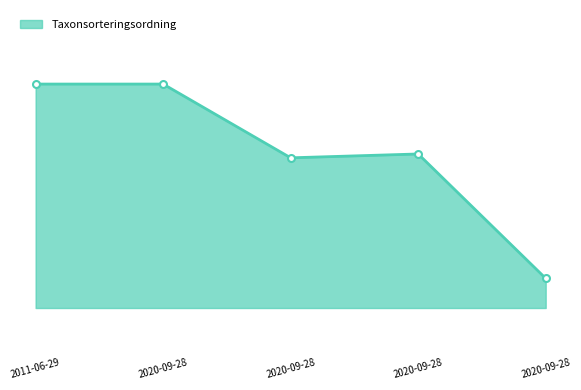

At which label does the data first exceed 78098?

2011-06-29